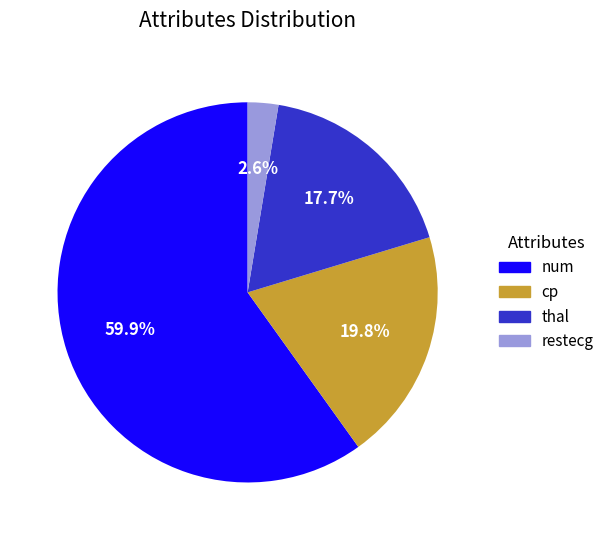

Does any single category account for the majority?

Yes